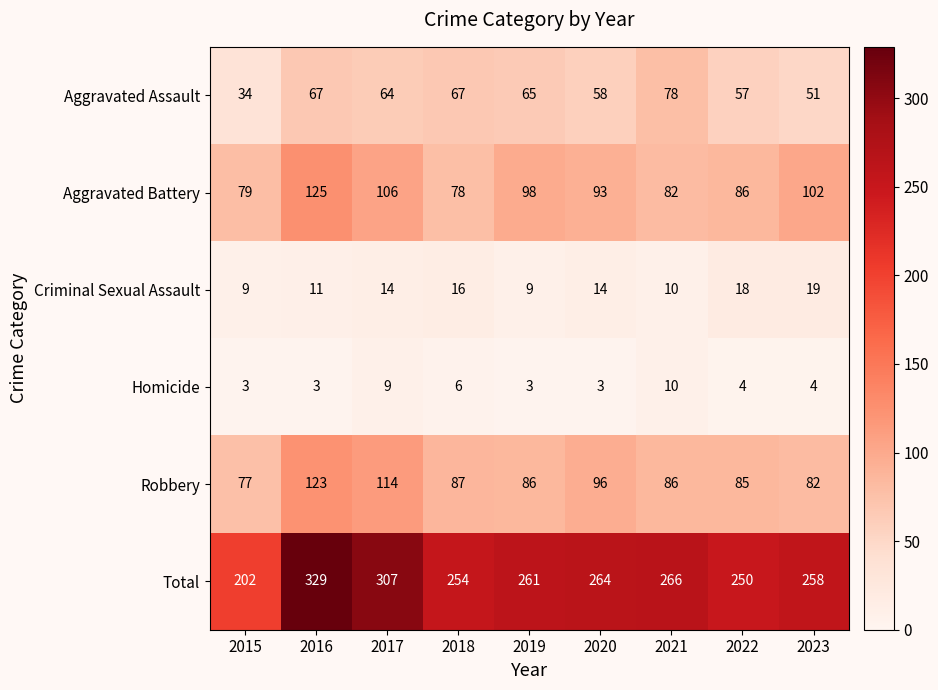

What is the greatest value displayed?

329